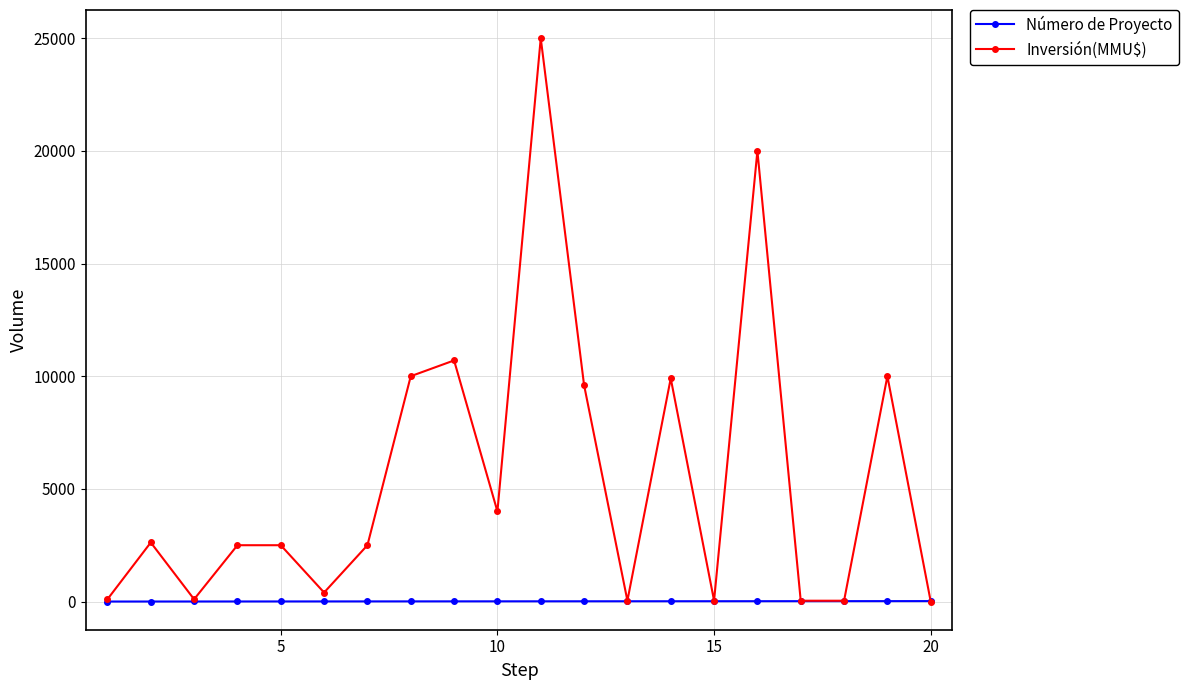

Which series has the largest range (max minus min)?

Inversión(MMU$)